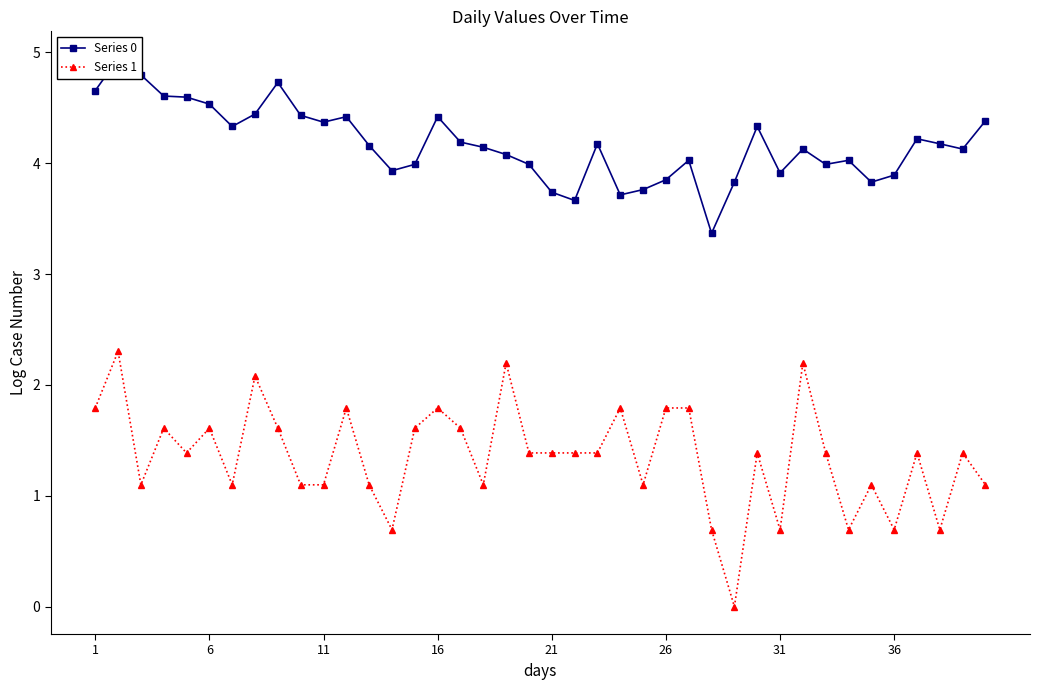

True or false: Series 1 and Series 0 intersect in this chart.

False